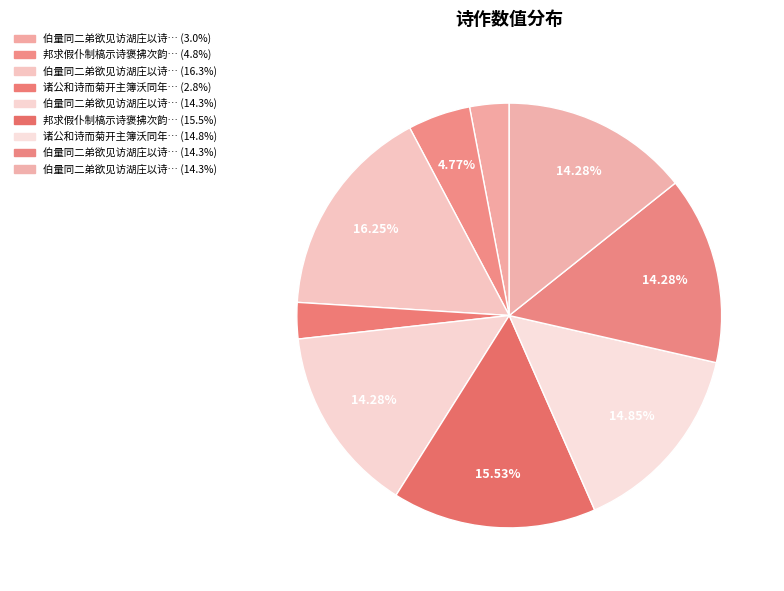

To the nearest percent, what is the difference between the largest and smallest slice percentages?

13%